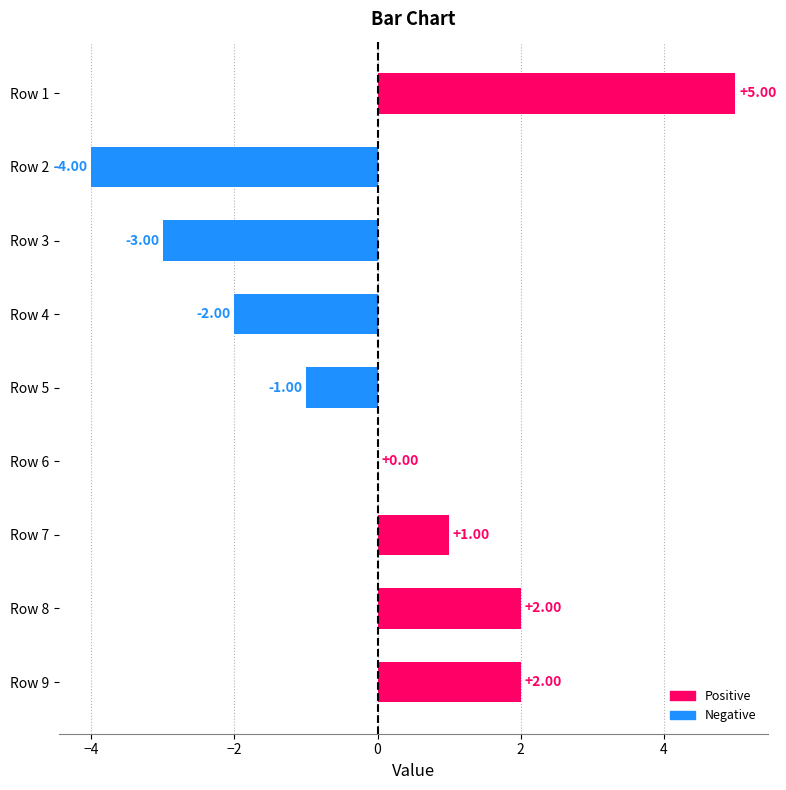

Between Row 5 and Row 4, which is larger?

Row 5